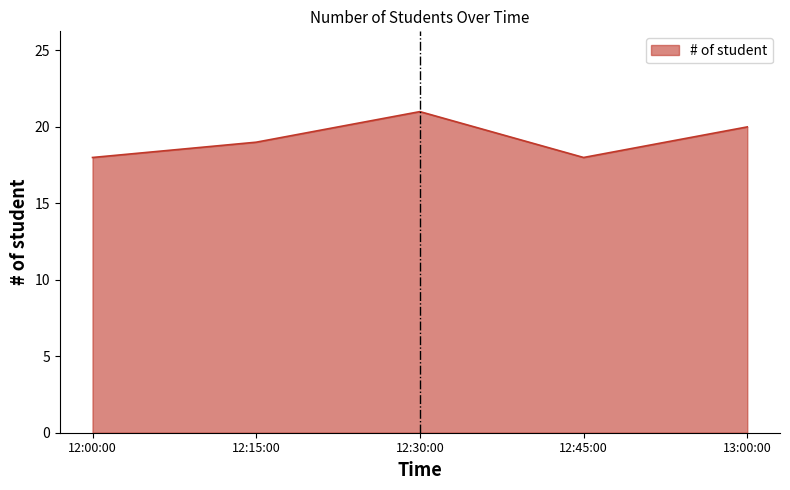

How many lines are shown in the chart?

1